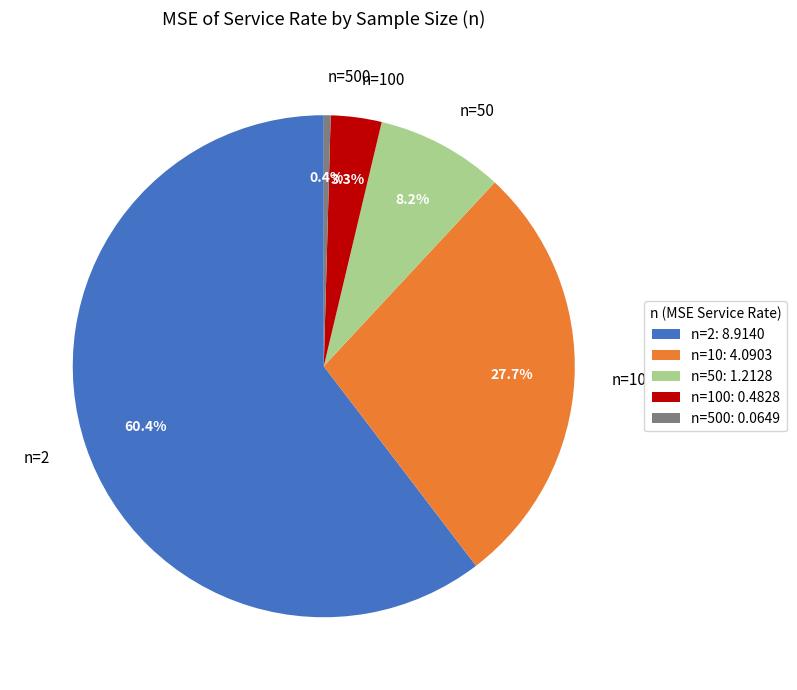

Which category accounts for the majority?

n=2